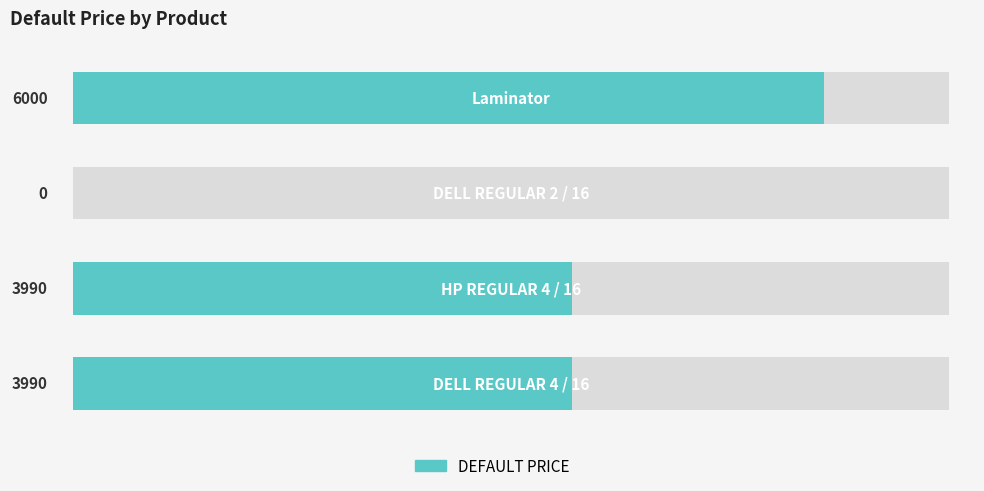

Reading left to right, what are all the values shown in this chart?

0=3990	1=3990	2=0	3=6000